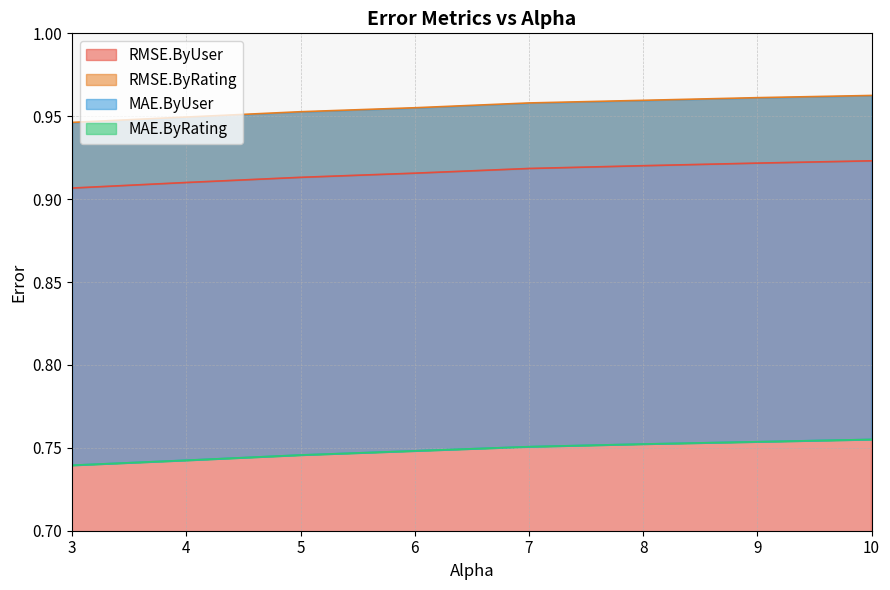

Which category has the highest value across all series?

10.0